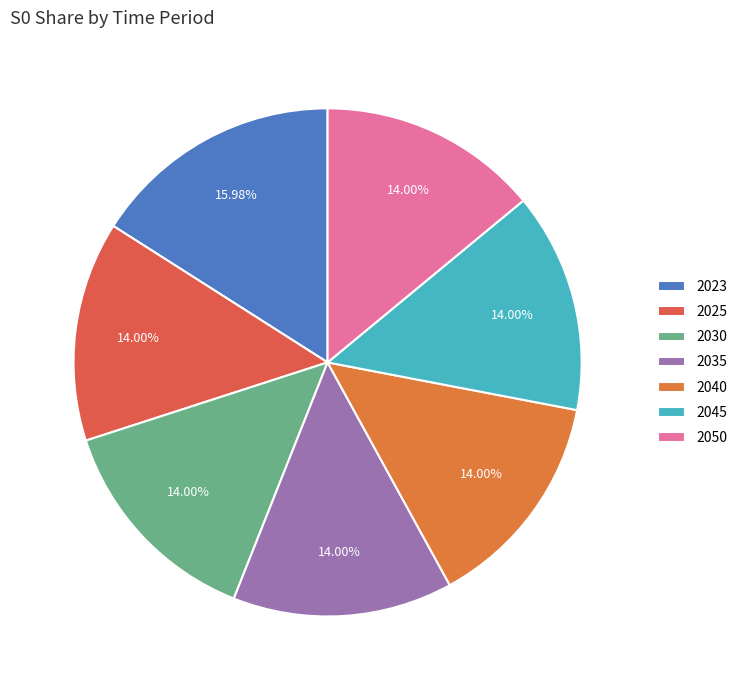

How many slices are in this pie chart?

7